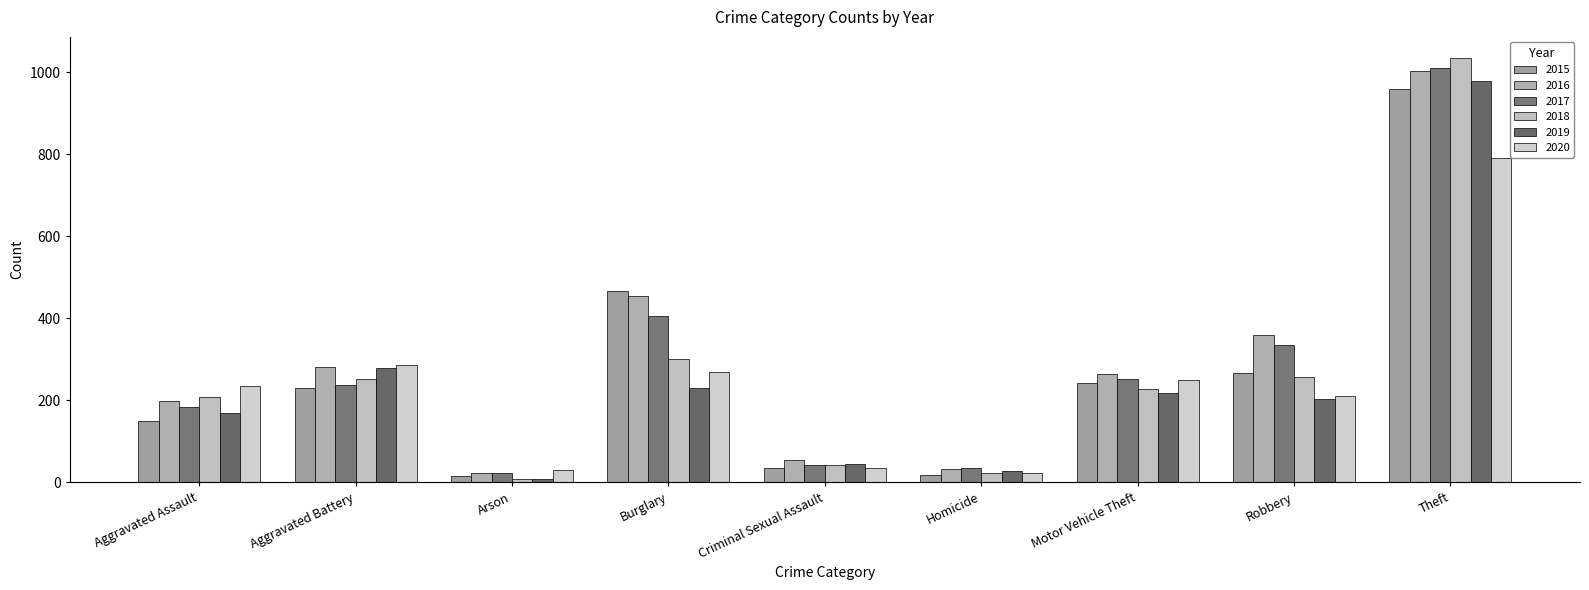

How many bars are there in total?

54